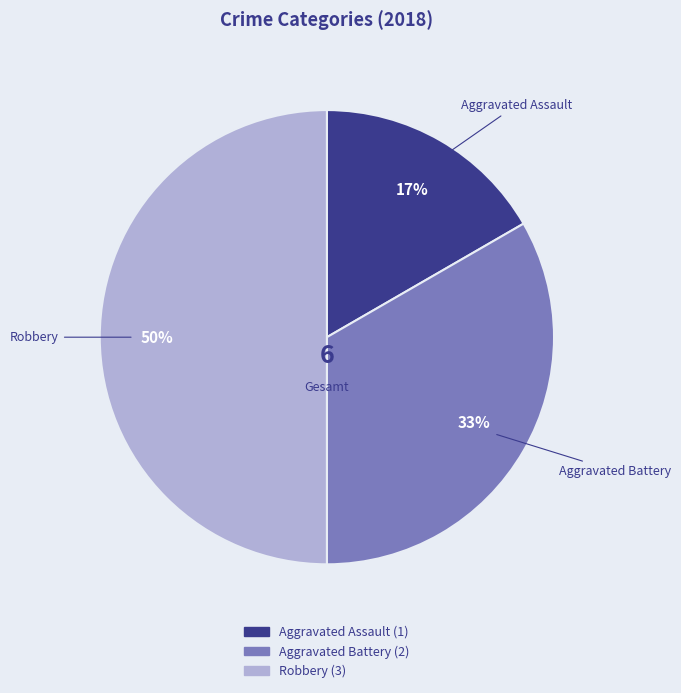

Is Aggravated Assault the majority of the pie?

No